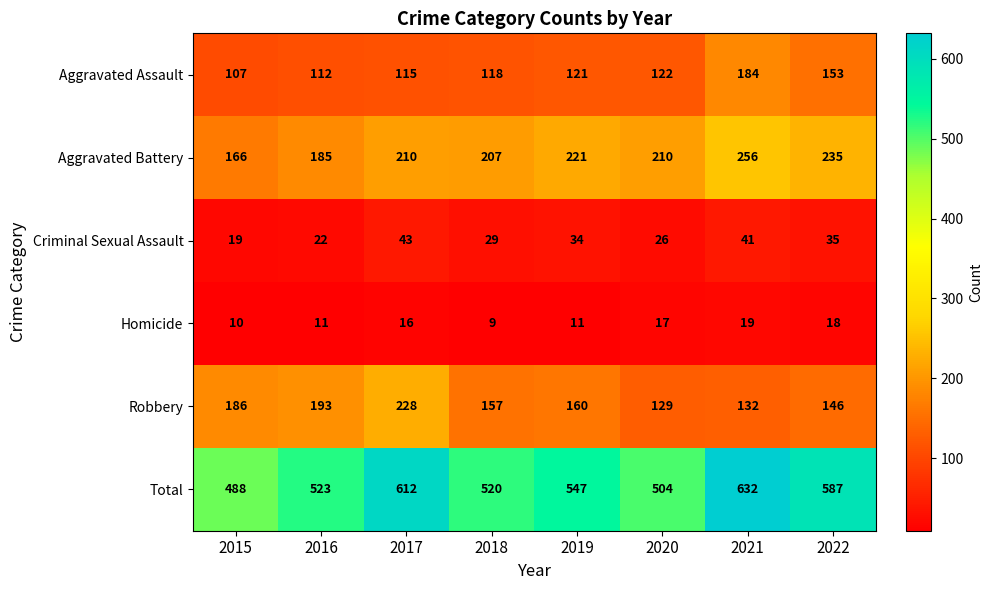

At how many categories does at least one series exceed 57?

8